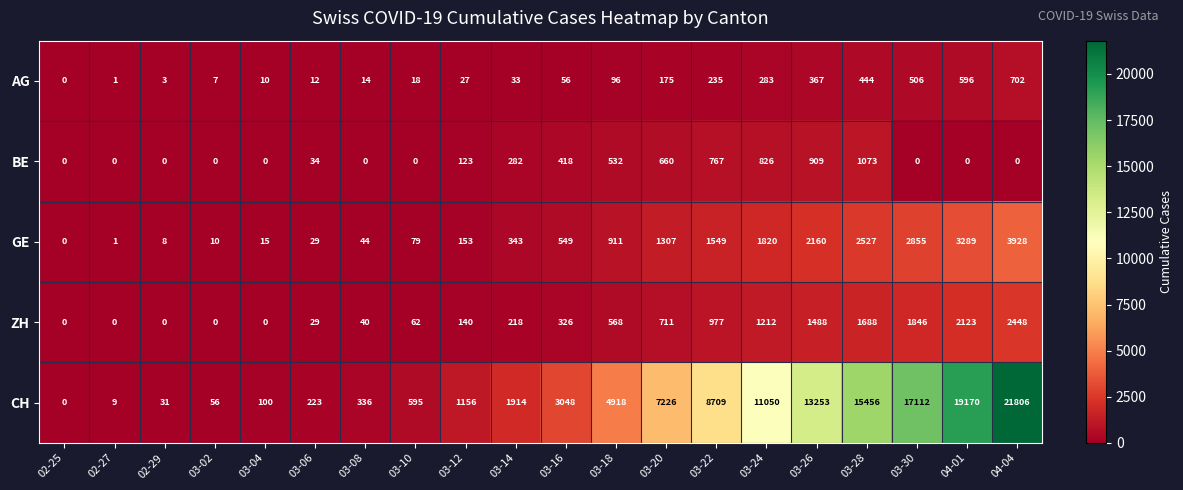

Which series changed the most between 03-24 and 03-30?

CH